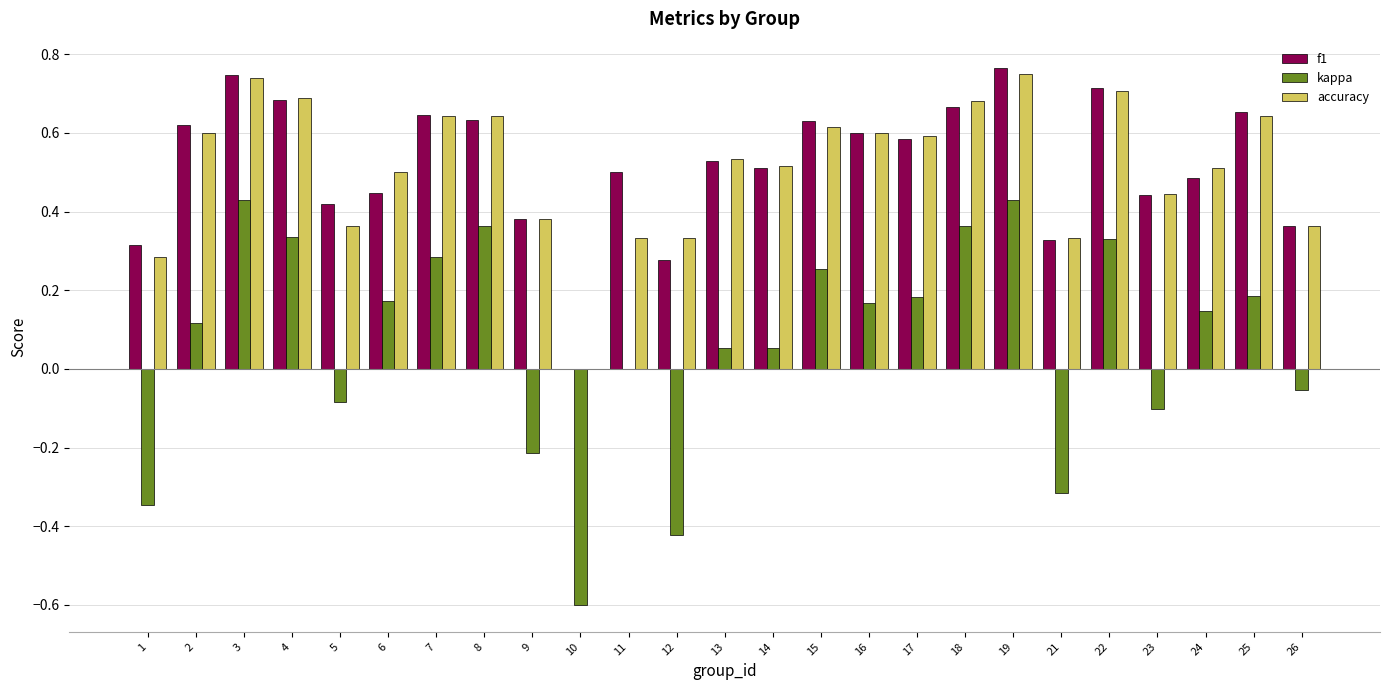

The accuracy series shows 0.2 at 24. True or false?

False